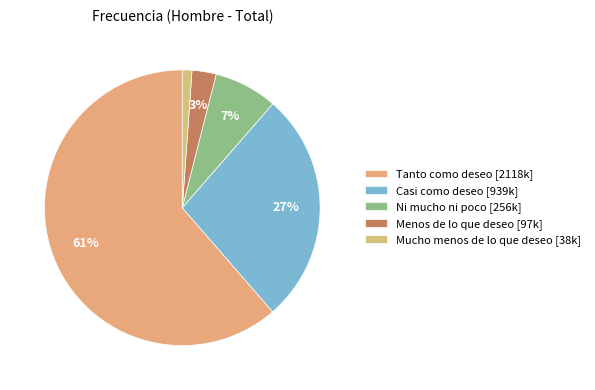

What is the largest slice in the pie chart?

Tanto como deseo